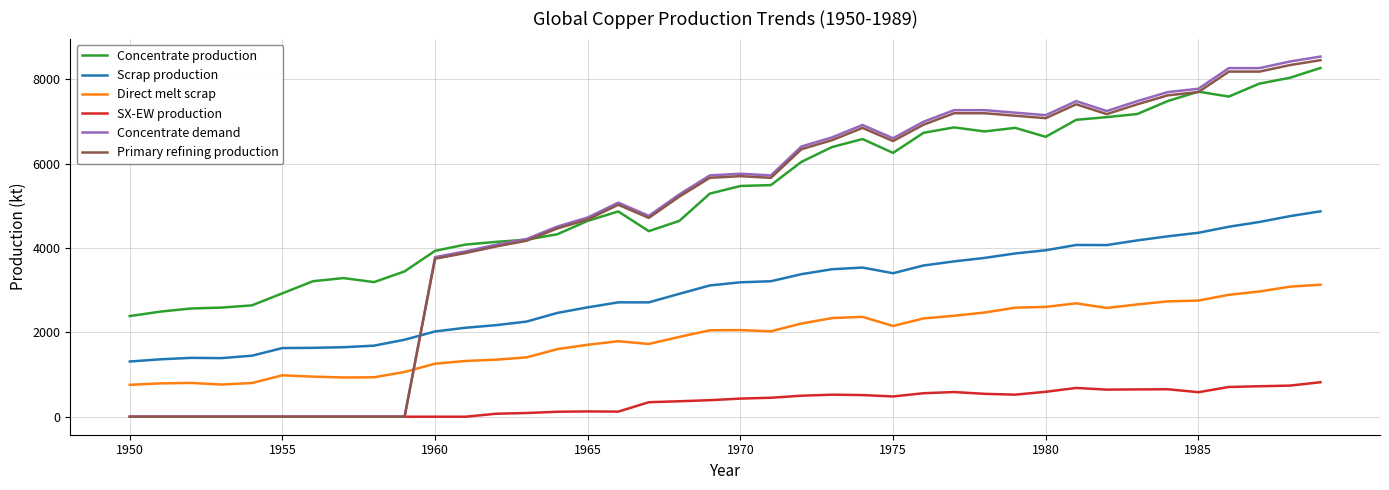

What is the maximum value shown in the chart?

8538.1